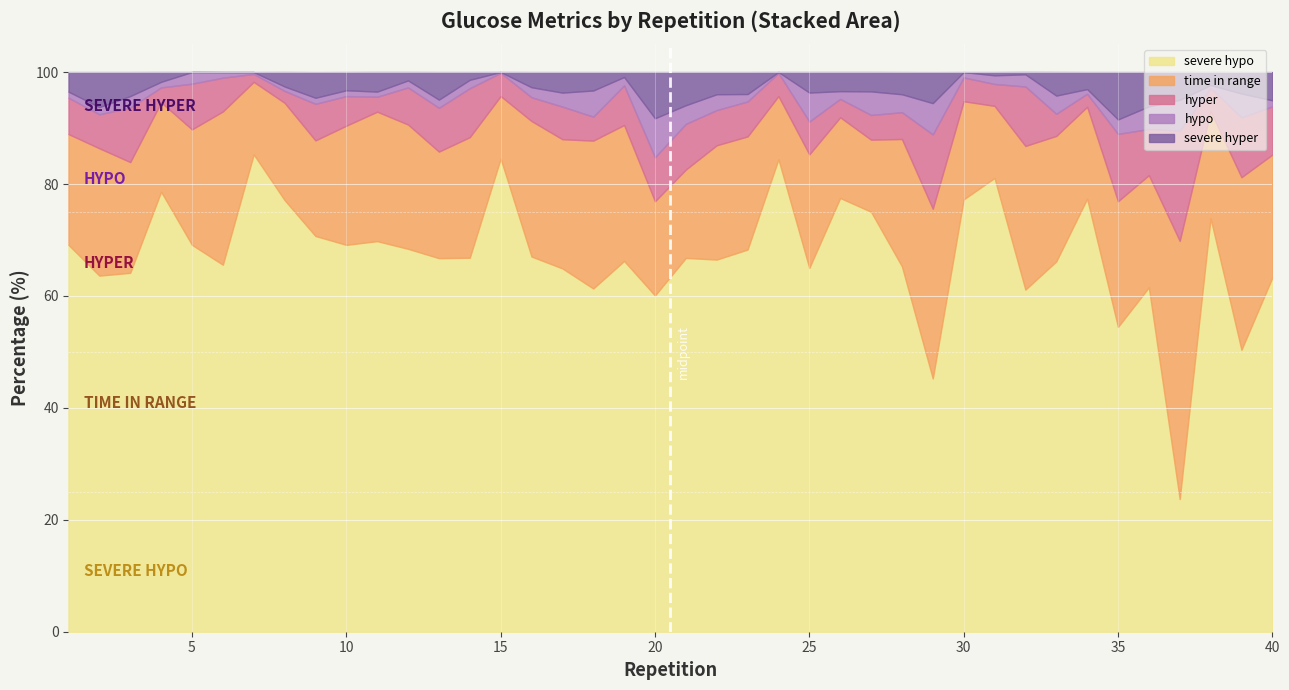

Reading left to right, list all the values displayed in this chart.

time in range: 1=19.8	2=22.8	3=19.8	4=16.0	5=20.6	6=27.4	7=13.0	8=17.4	9=17.1	10=21.3	11=23.1	12=22.2	13=19.0	14=21.5	15=11.2	16=24.2	17=23.1	18=26.4	19=24.3	20=16.8	21=15.8	22=20.4	23=20.2	24=11.3	25=20.3	26=14.4	27=12.9	28=22.8	29=30.3	30=17.5	31=12.9	32=25.7	33=22.4	34=16.4	35=22.5	36=20.0	37=46.1	38=19.1	39=30.8	40=22.0
hyper: 1=6.5	2=6.1	3=9.8	4=2.7	5=8.2	6=6.0	7=1.4	8=2.1	9=6.5	10=5.3	11=2.7	12=6.6	13=7.8	14=8.8	15=4.2	16=4.2	17=5.8	18=4.3	19=7.1	20=7.9	21=8.2	22=6.3	23=6.2	24=4.1	25=5.9	26=3.3	27=4.4	28=4.8	29=13.3	30=4.2	31=3.9	32=10.6	33=4.0	34=2.3	35=12.0	36=8.2	37=19.7	38=4.2	39=10.7	40=8.6
hypo: 1=1.1	2=1.3	3=2.0	4=1.0	5=2.1	6=1.0	7=0.3	8=0.8	9=1.1	10=1.0	11=0.9	12=1.2	13=1.5	14=1.5	15=0.1	16=1.8	17=2.5	18=4.7	19=1.5	20=7.0	21=3.3	22=2.8	23=1.3	24=0.2	25=5.2	26=1.4	27=4.2	28=3.2	29=5.6	30=1.0	31=1.5	32=2.2	33=3.2	34=0.8	35=2.6	36=4.0	37=5.5	38=0.5	39=4.2	40=1.1
severe hyper: 1=3.5	2=6.2	3=4.3	4=1.8	5=0.0	6=0.0	7=0.0	8=2.6	9=4.6	10=3.2	11=3.5	12=1.5	13=4.9	14=1.4	15=0.0	16=2.7	17=3.7	18=3.3	19=0.9	20=8.2	21=5.9	22=4.0	23=3.9	24=0.0	25=3.7	26=3.4	27=3.5	28=4.0	29=5.5	30=0.0	31=0.6	32=0.4	33=4.2	34=3.0	35=8.5	36=6.1	37=5.0	38=2.3	39=3.8	40=5.0
severe hypo: 1=69.1	2=63.6	3=64.1	4=78.6	5=69.1	6=65.6	7=85.3	8=77.1	9=70.7	10=69.1	11=69.8	12=68.4	13=66.8	14=66.8	15=84.5	16=67.0	17=64.9	18=61.3	19=66.2	20=60.1	21=66.8	22=66.5	23=68.3	24=84.4	25=65.0	26=77.5	27=75.0	28=65.3	29=45.2	30=77.2	31=81.1	32=61.1	33=66.2	34=77.4	35=54.5	36=61.5	37=23.7	38=73.9	39=50.4	40=63.3